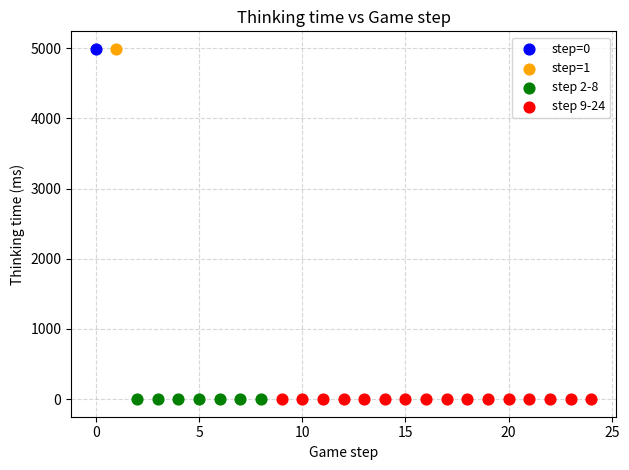

What are all the series names shown in the legend?

step=0, step=1, step 2-8, step 9-24